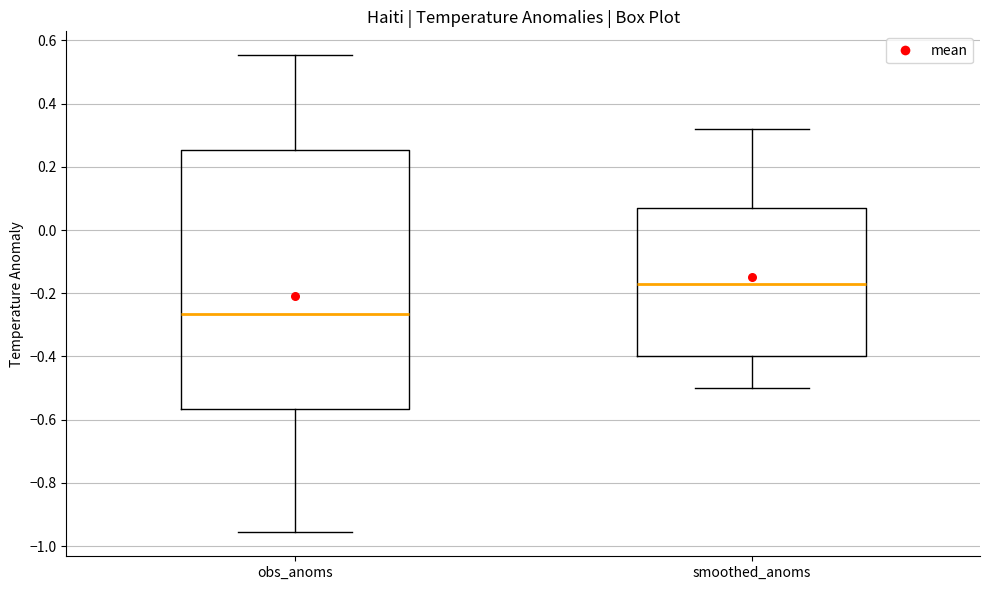

Which box's median line is the highest?

smoothed_anoms